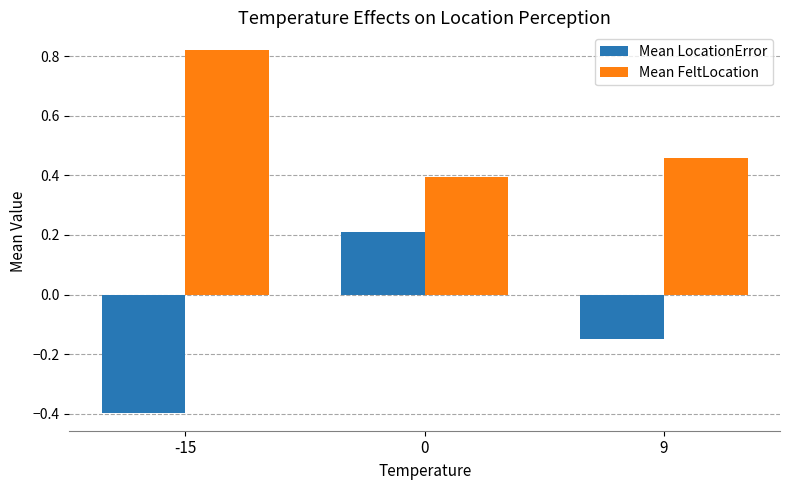

What is the total value across all series at 0?

0.6